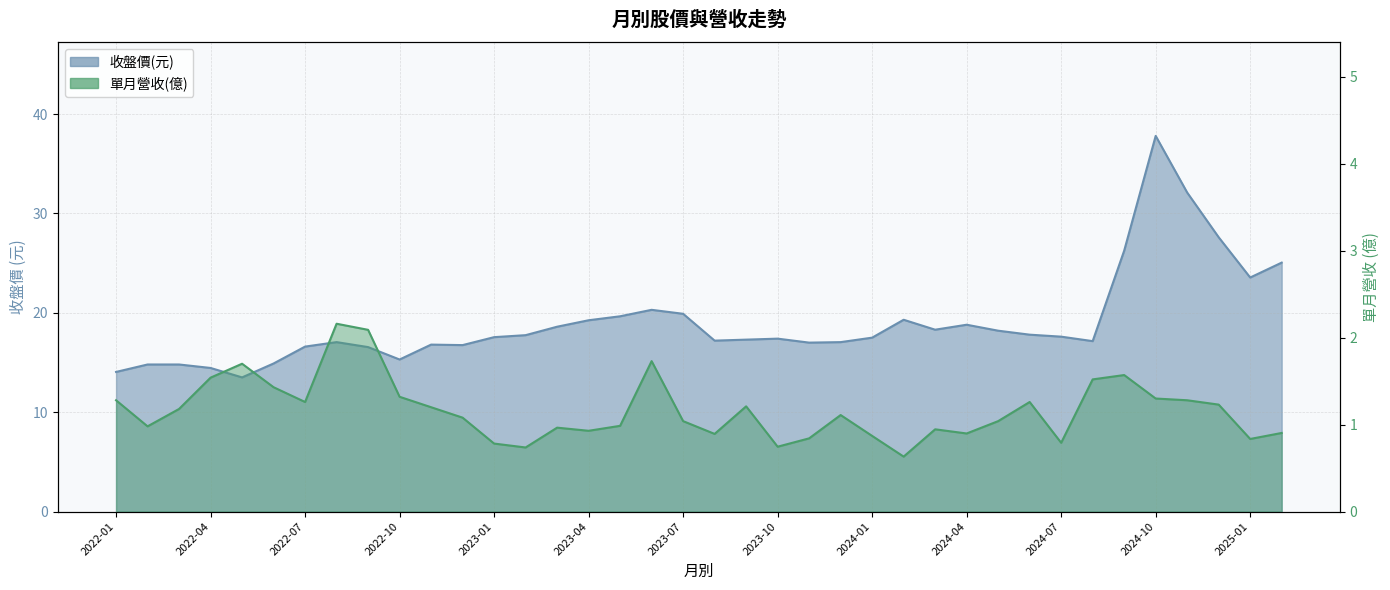

Is the value of 單月營收(億) at 2024-05 greater than the value of 收盤價(元) at 2024-11?

No